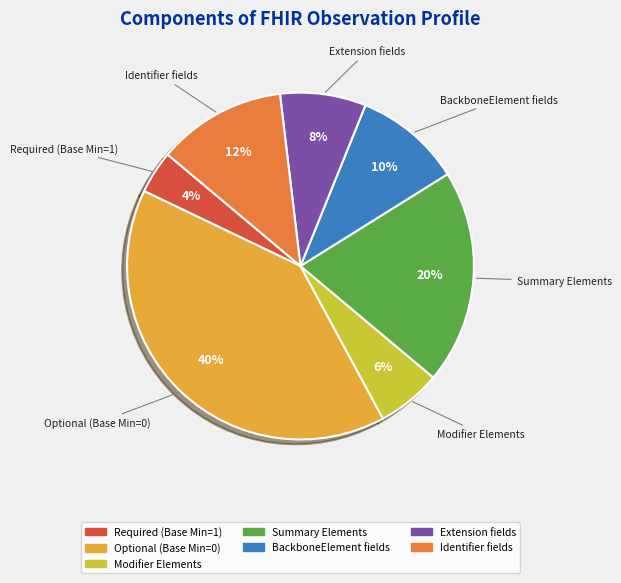

To the nearest percent, what is the average slice percentage?

14%